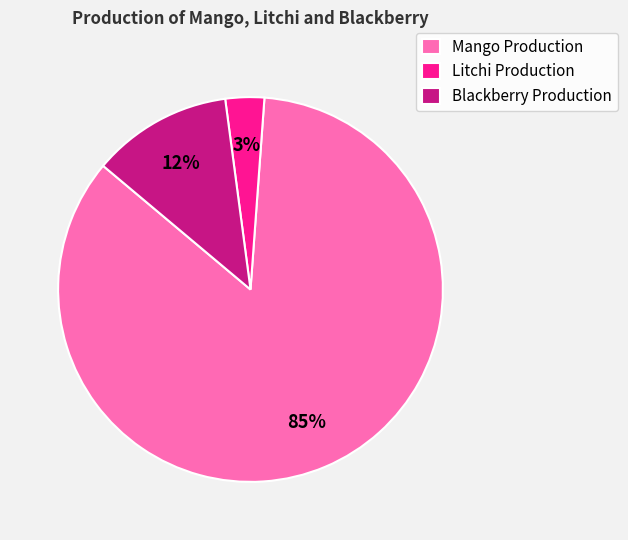

To the nearest percent, what is the average slice percentage?

33%